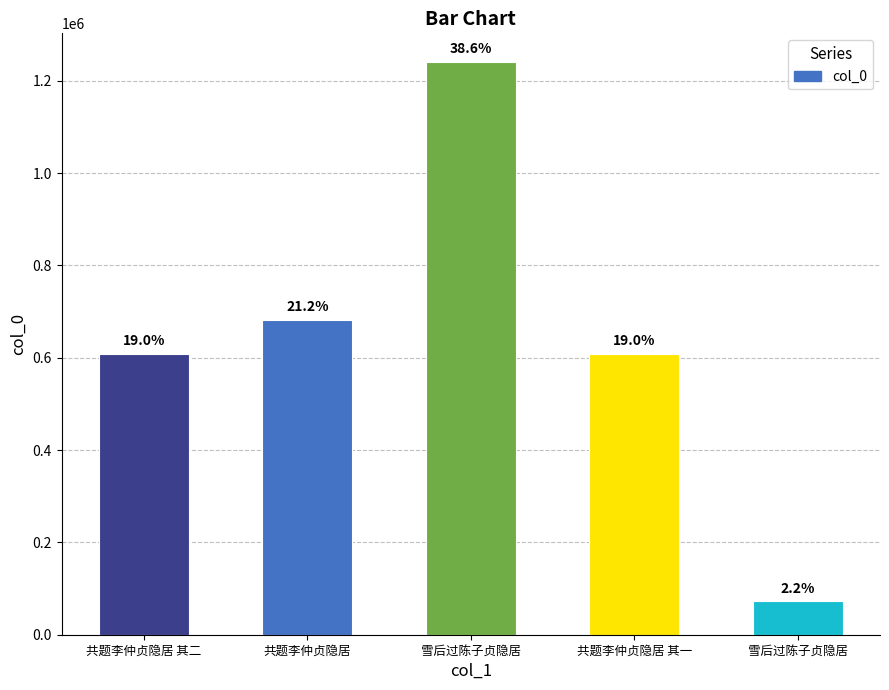

Does the chart contain any negative values?

No